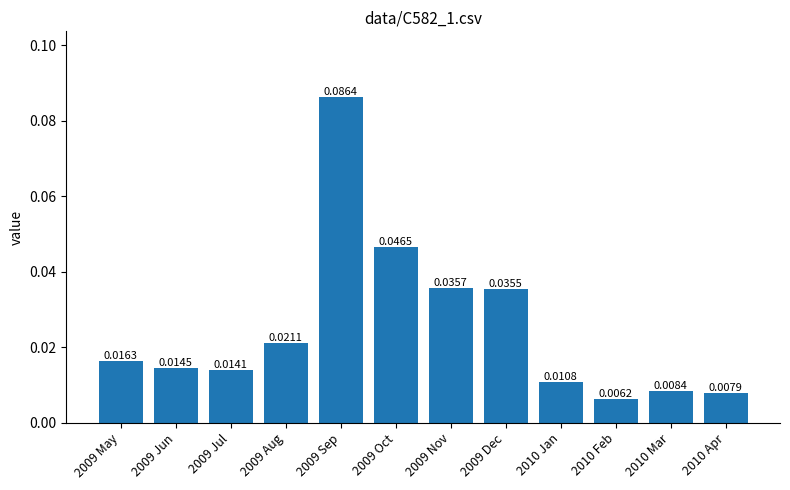

Rank the categories by value from lowest to highest.

2010 Feb, 2010 Apr, 2010 Mar, 2010 Jan, 2009 Jul, 2009 Jun, 2009 May, 2009 Aug, 2009 Dec, 2009 Nov, 2009 Oct, 2009 Sep